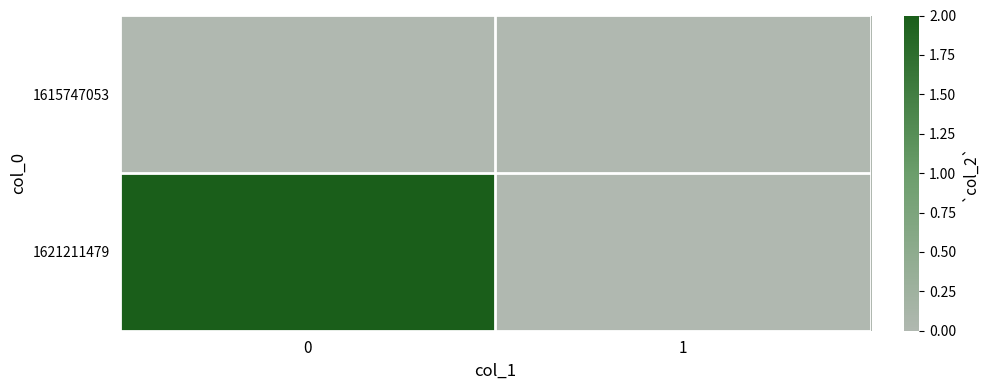

How many categories are shown in the chart?

2